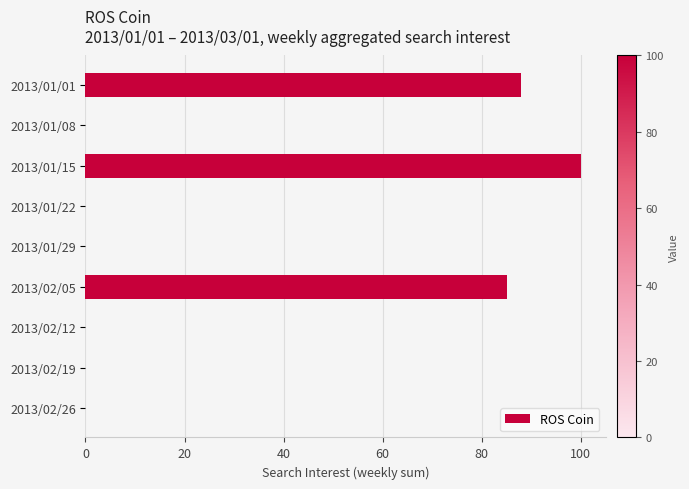

What is the average value?

30